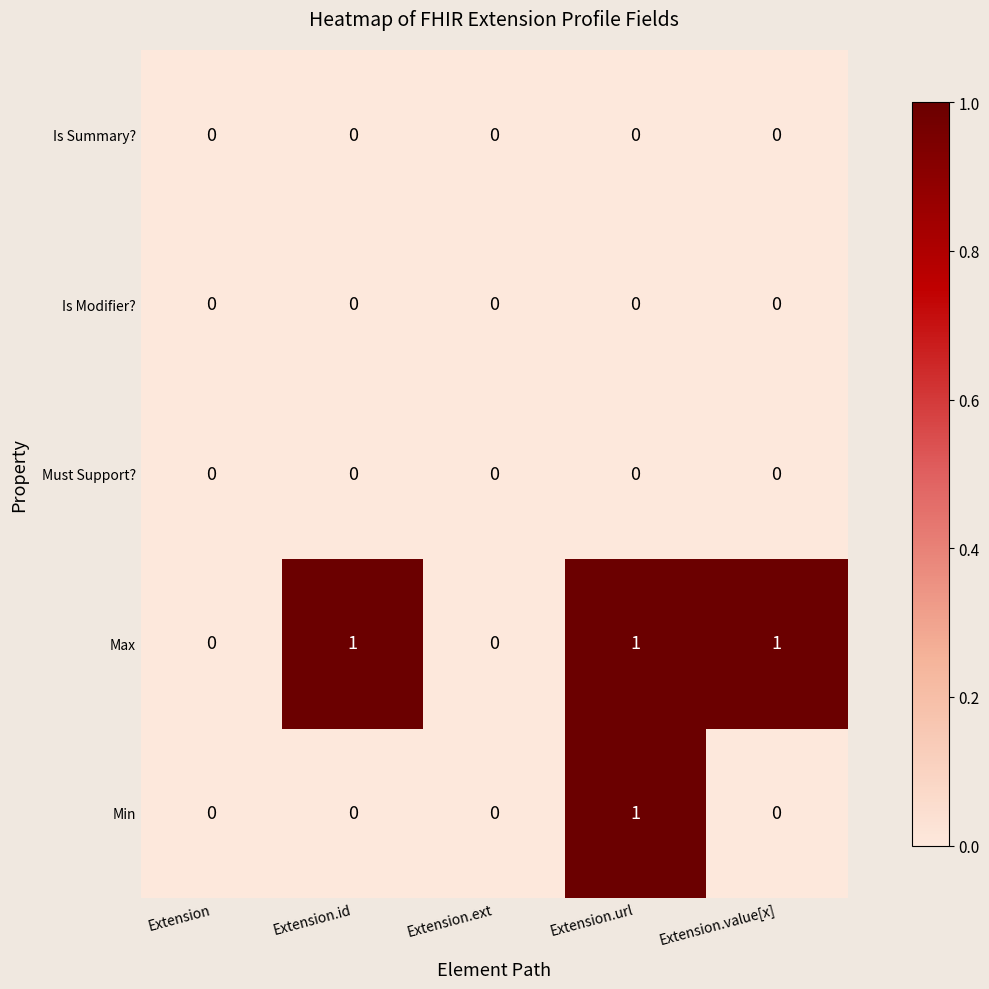

Between Extension.id and Extension.url, which series saw the biggest shift?

Min